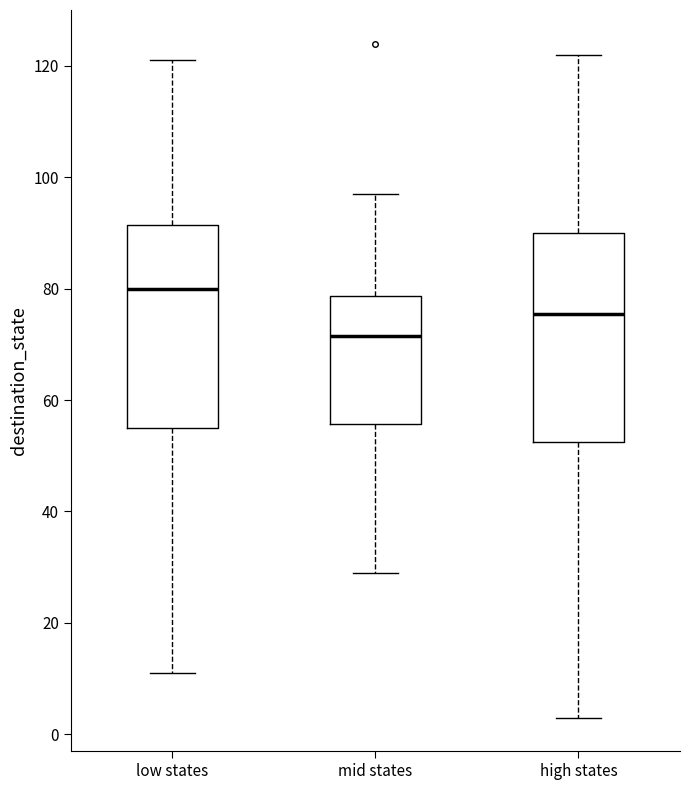

Which box has the highest median line?

low states